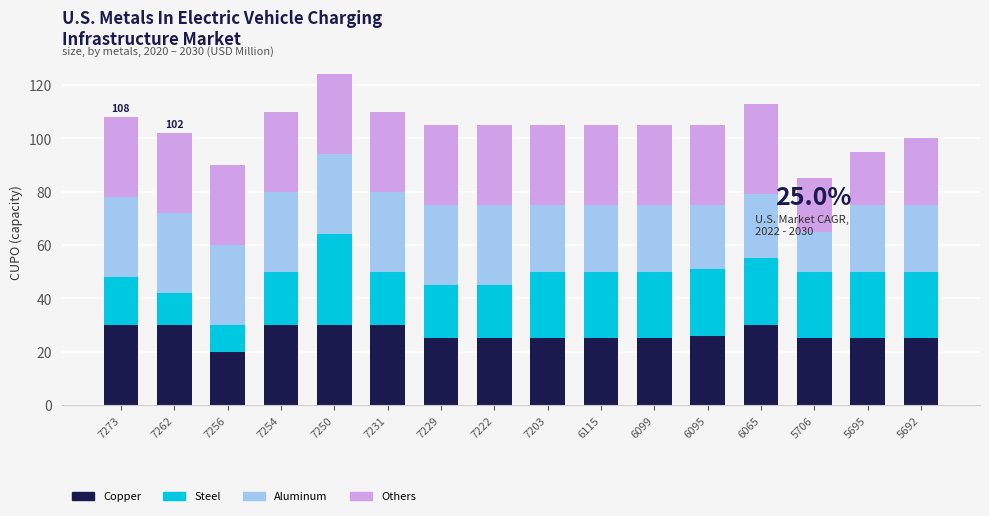

What is the difference between the second highest and minimum values in the Copper series?

10